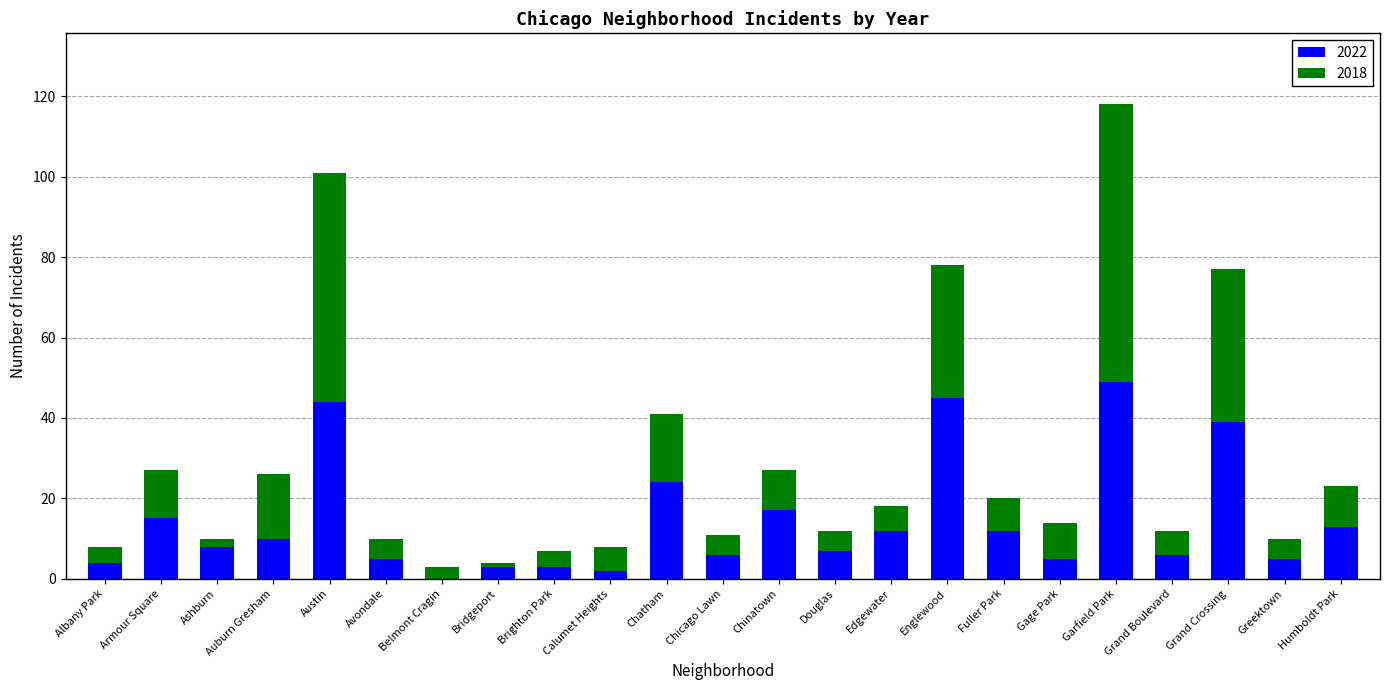

What is the total value across all series at Belmont Cragin?

3